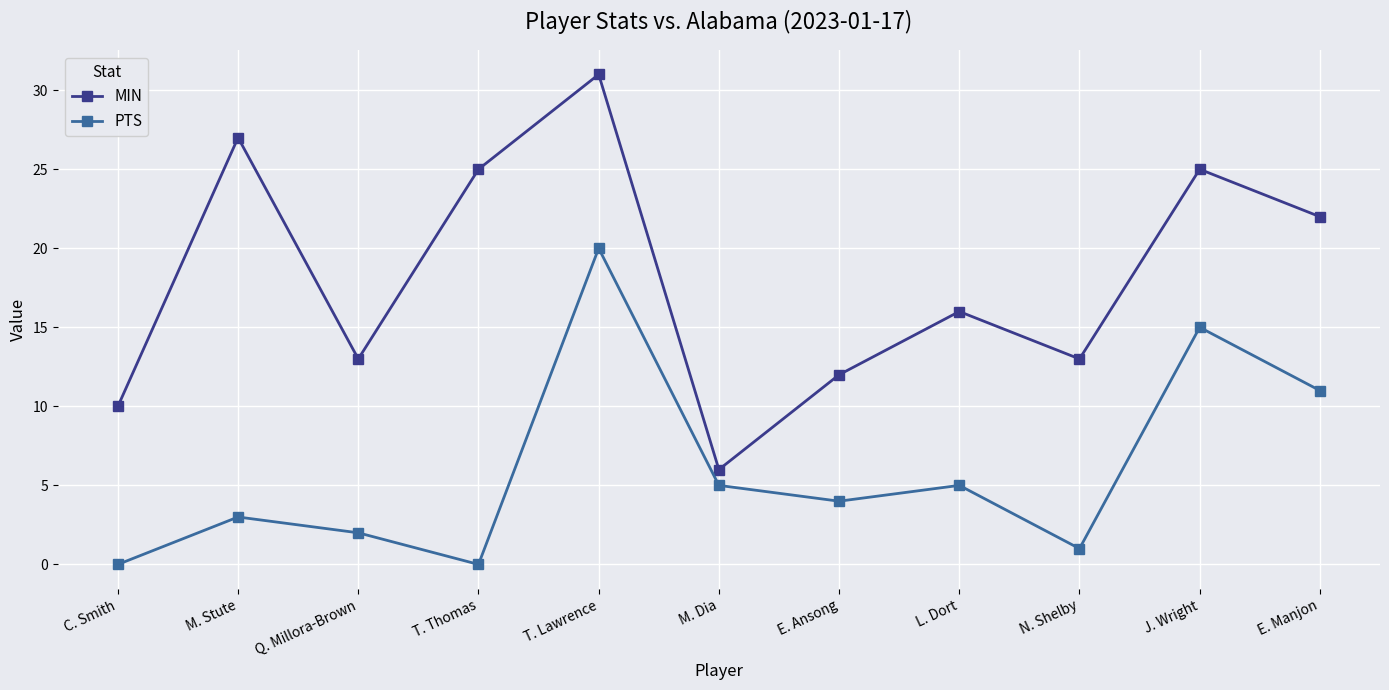

True or false: MIN has a value of 25 at J. Wright.

True